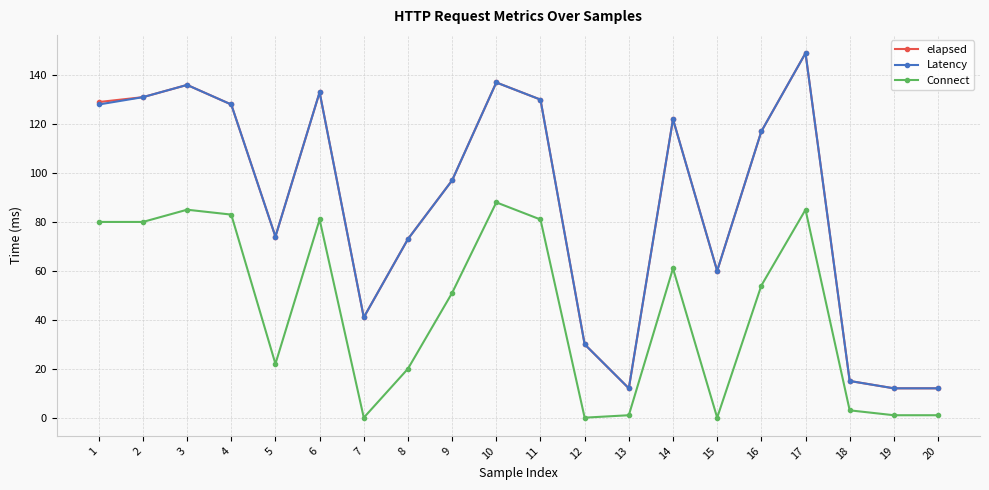

What is the value of the elapsed point at the 5th from the left?

74